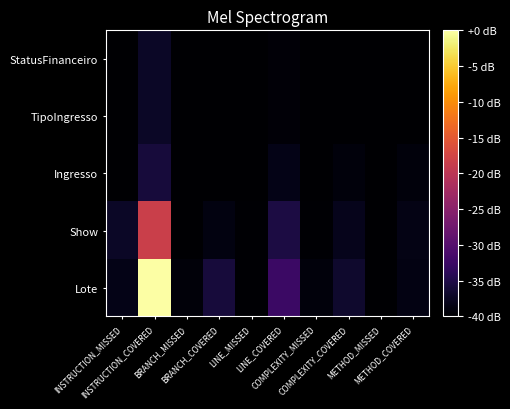

Reading left to right, extract all data points from this chart.

StatusFinanceiro: INSTRUCTION_MISSED=-40.0	INSTRUCTION_COVERED=-37.2	BRANCH_MISSED=-40.0	BRANCH_COVERED=-40.0	LINE_MISSED=-40.0	LINE_COVERED=-39.5	COMPLEXITY_MISSED=-40.0	COMPLEXITY_COVERED=-39.9	METHOD_MISSED=-40.0	METHOD_COVERED=-39.9
TipoIngresso: INSTRUCTION_MISSED=-40.0	INSTRUCTION_COVERED=-37.2	BRANCH_MISSED=-40.0	BRANCH_COVERED=-40.0	LINE_MISSED=-40.0	LINE_COVERED=-39.5	COMPLEXITY_MISSED=-40.0	COMPLEXITY_COVERED=-39.9	METHOD_MISSED=-40.0	METHOD_COVERED=-39.9
Ingresso: INSTRUCTION_MISSED=-40.0	INSTRUCTION_COVERED=-35.9	BRANCH_MISSED=-40.0	BRANCH_COVERED=-40.0	LINE_MISSED=-40.0	LINE_COVERED=-38.4	COMPLEXITY_MISSED=-40.0	COMPLEXITY_COVERED=-39.2	METHOD_MISSED=-40.0	METHOD_COVERED=-39.2
Show: INSTRUCTION_MISSED=-37.3	INSTRUCTION_COVERED=-18.3	BRANCH_MISSED=-39.9	BRANCH_COVERED=-38.8	LINE_MISSED=-39.7	LINE_COVERED=-35.3	COMPLEXITY_MISSED=-39.7	COMPLEXITY_COVERED=-38.0	METHOD_MISSED=-39.9	METHOD_COVERED=-38.5
Lote: INSTRUCTION_MISSED=-38.4	INSTRUCTION_COVERED=-0.0	BRANCH_MISSED=-39.3	BRANCH_COVERED=-35.9	LINE_MISSED=-39.7	LINE_COVERED=-32.5	COMPLEXITY_MISSED=-39.2	COMPLEXITY_COVERED=-36.8	METHOD_MISSED=-39.9	METHOD_COVERED=-38.7